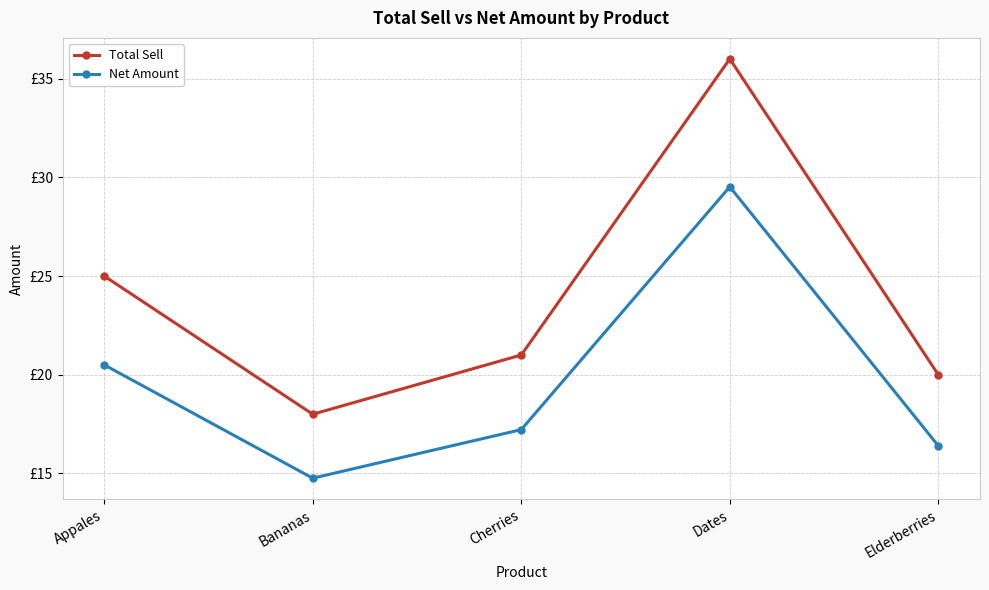

Reading right to left, what are all the values shown in this chart?

Total Sell: 20.0	36.0	21.0	18.0	25.0
Net Amount: 16.4	29.5	17.2	14.8	20.5